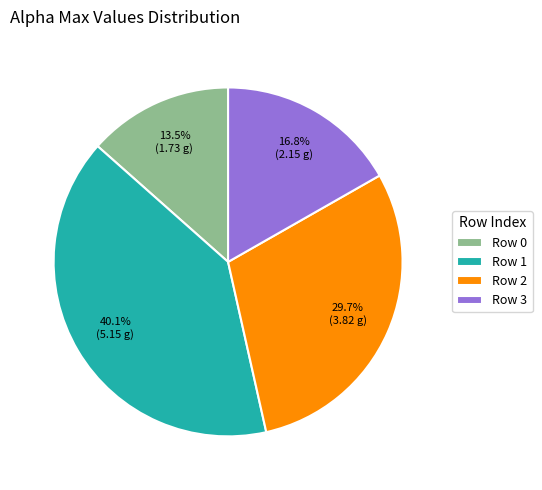

Rank the categories by value from highest to lowest.

Row 1, Row 2, Row 3, Row 0